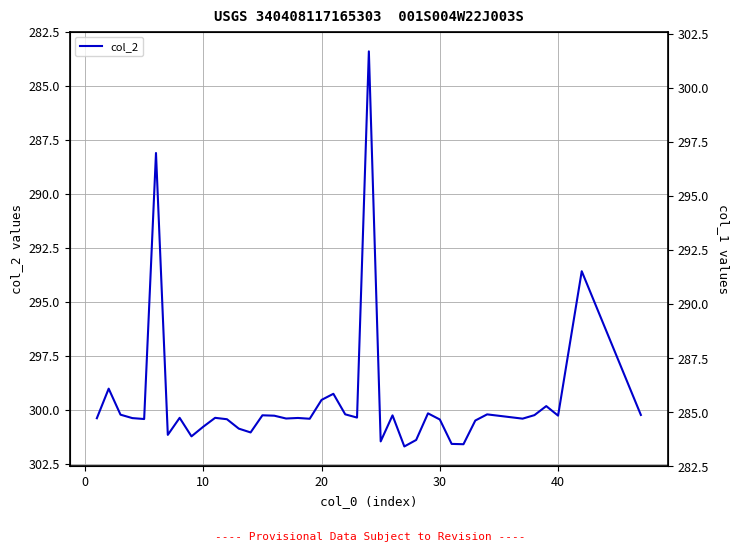

What is the smallest value displayed?

283.4